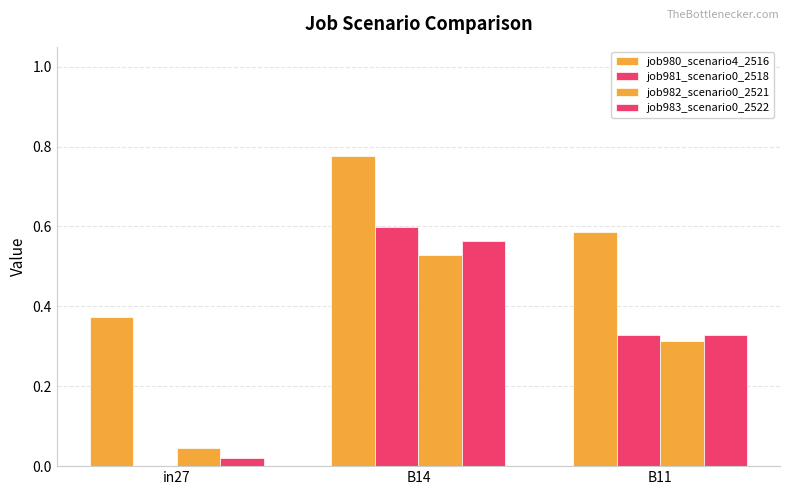

Does the chart contain stacked bars?

No